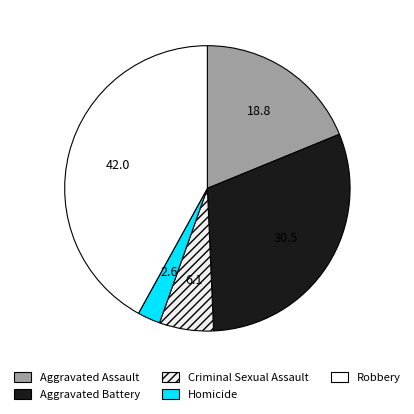

How many slices are in this pie chart?

5